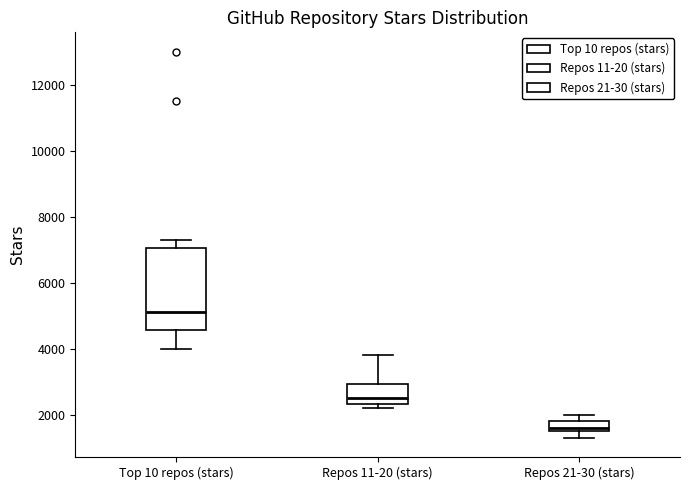

Reading left to right, transcribe this box plot: for each box, give where its median line is, the range the box spans, and where its two whiskers end, as read against the y-axis. The values are not printed on the chart, so give them approximately, as read against the axis.

Top 10 repos (stars): median 5200, box 4600 to 7000, whiskers 4000 to 7400
Repos 11-20 (stars): median 2600, box 2400 to 3000, whiskers 2200 to 3800
Repos 21-30 (stars): median 1600 (just above the box's lower edge), box 1600 to 1800, whiskers 1400 to 2000